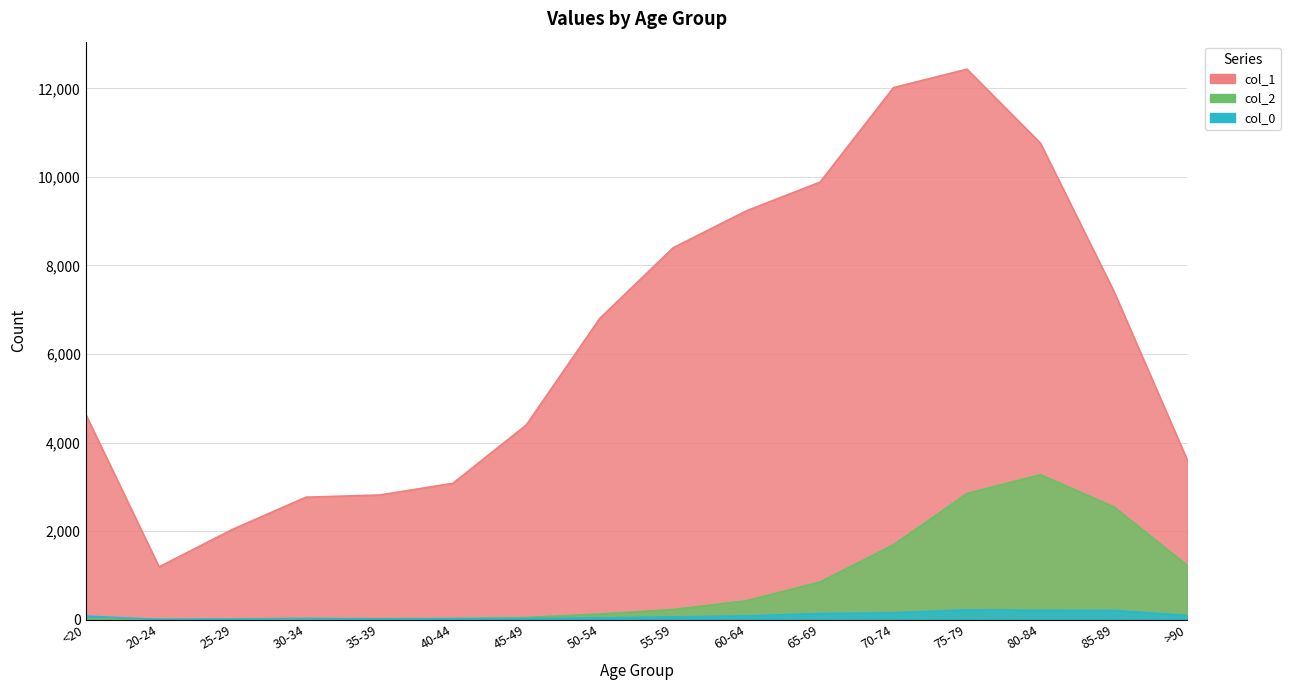

At which category does the chart reach its peak across all series?

75-79